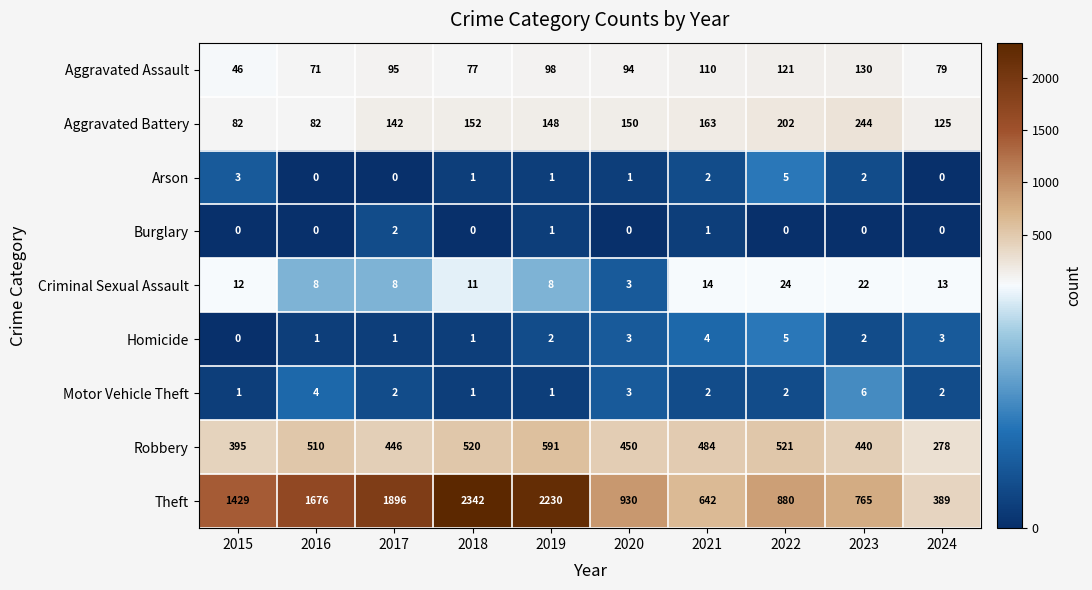

At which category is the sum across all series the highest?

2018